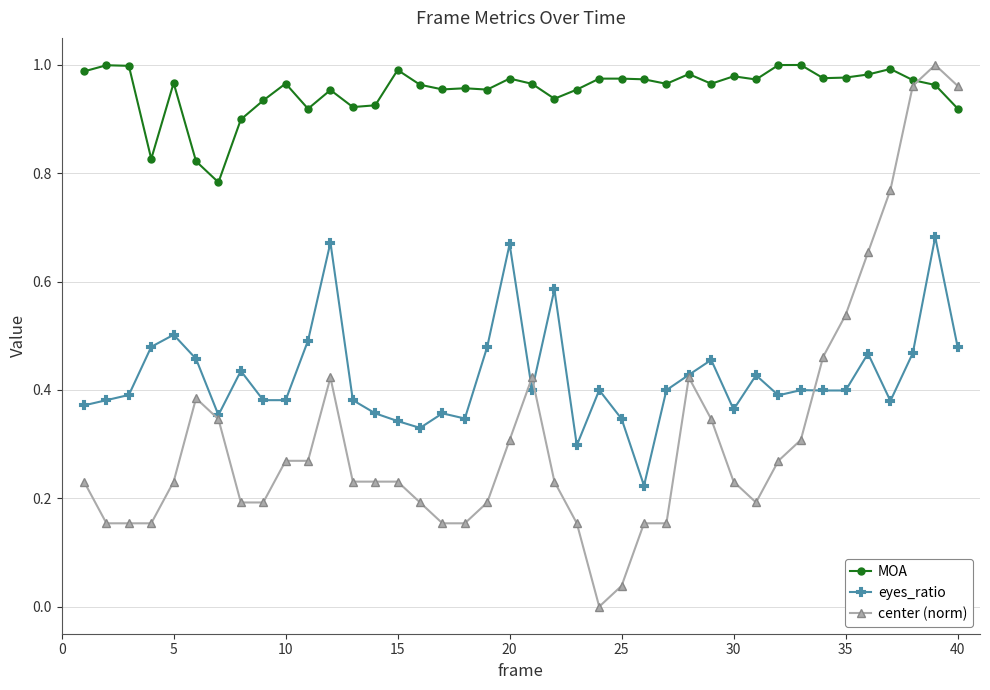

True or false: MOA and eyes_ratio intersect in this chart.

False